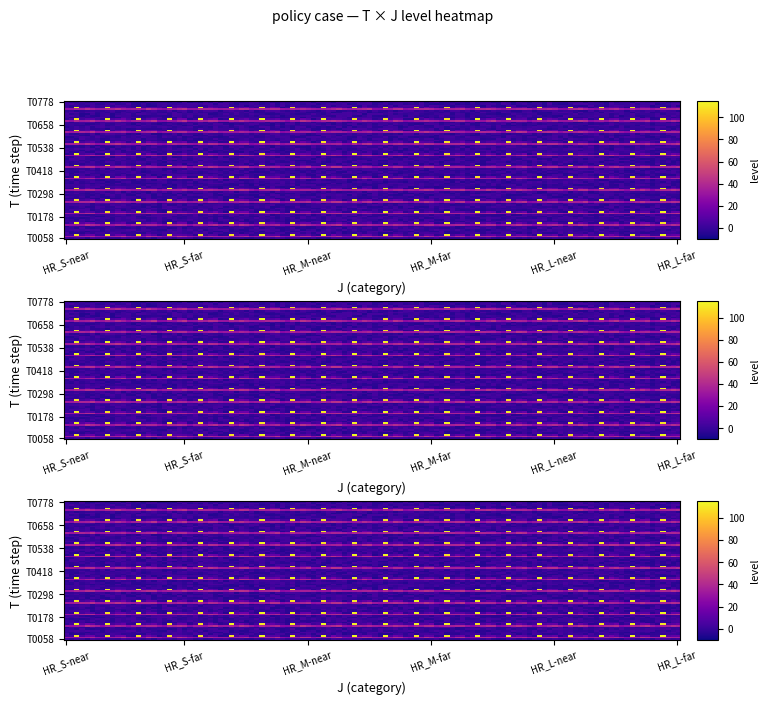

Where is T0538 nearest to the value 0?

HR_S-near